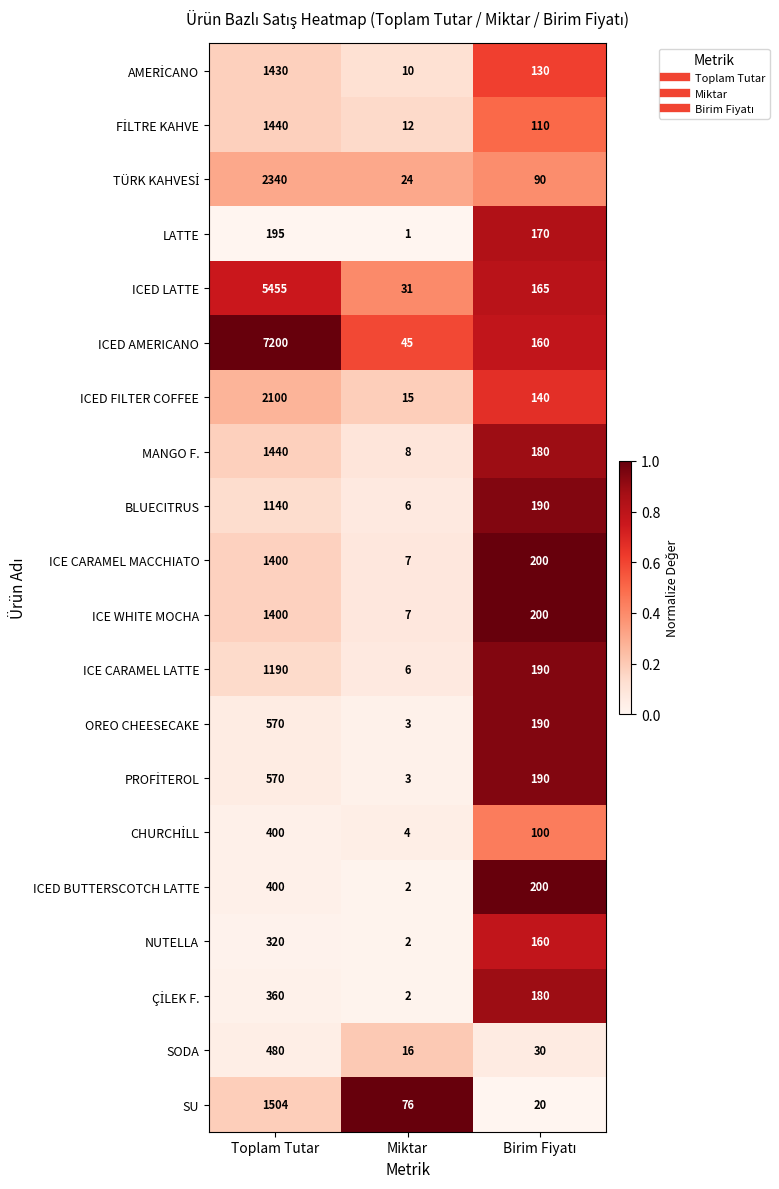

The ICED AMERICANO series shows 66 at Miktar. True or false?

False